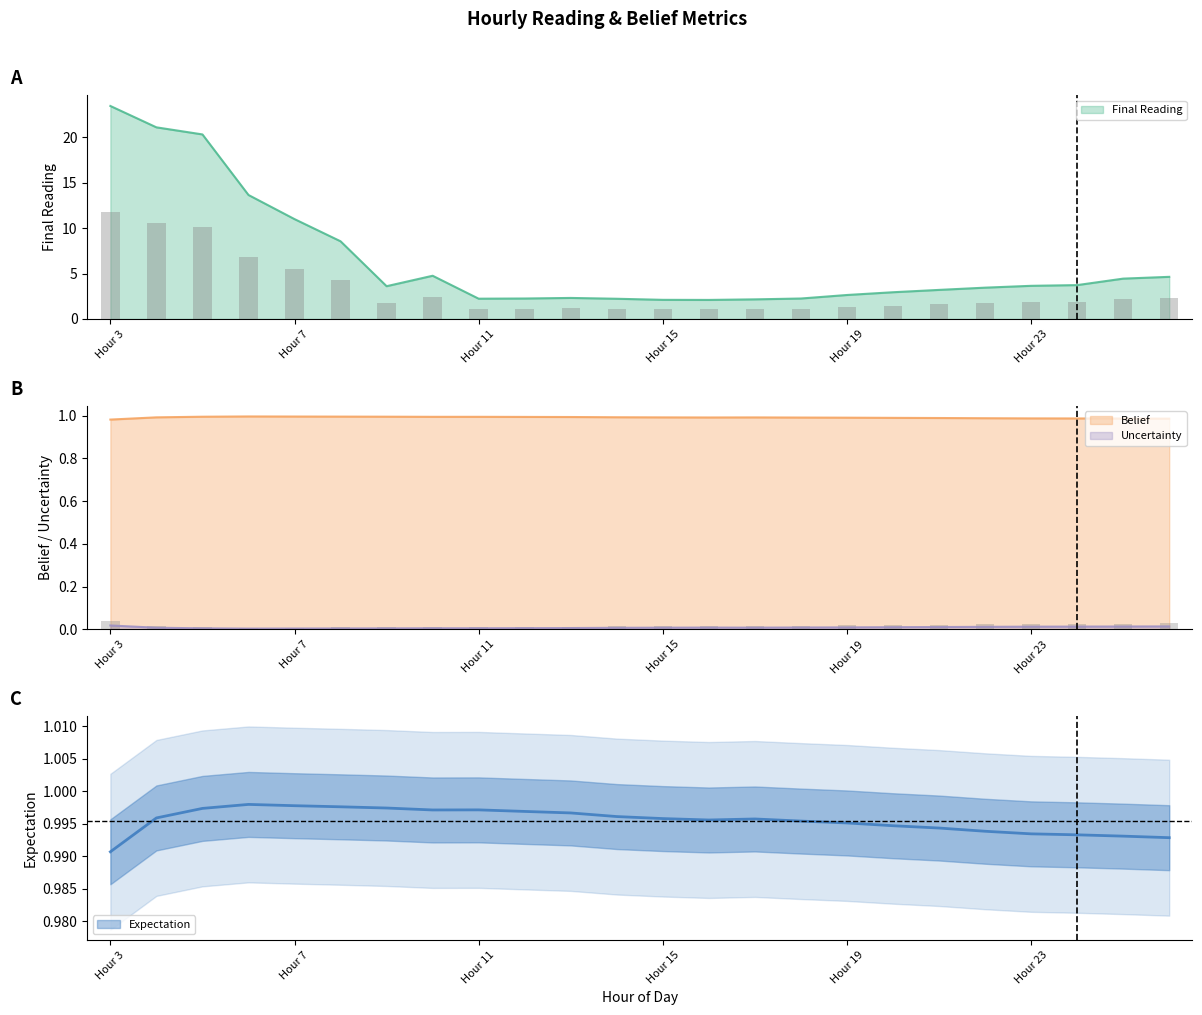

What is the label of the 17th bar from the left?

Hour 19